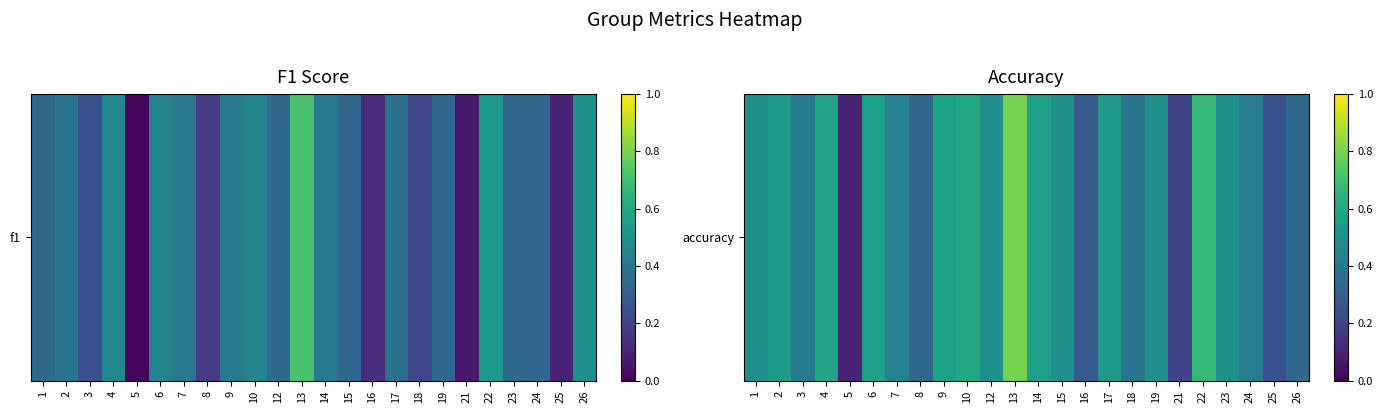

Which category has the highest value across all series?

13